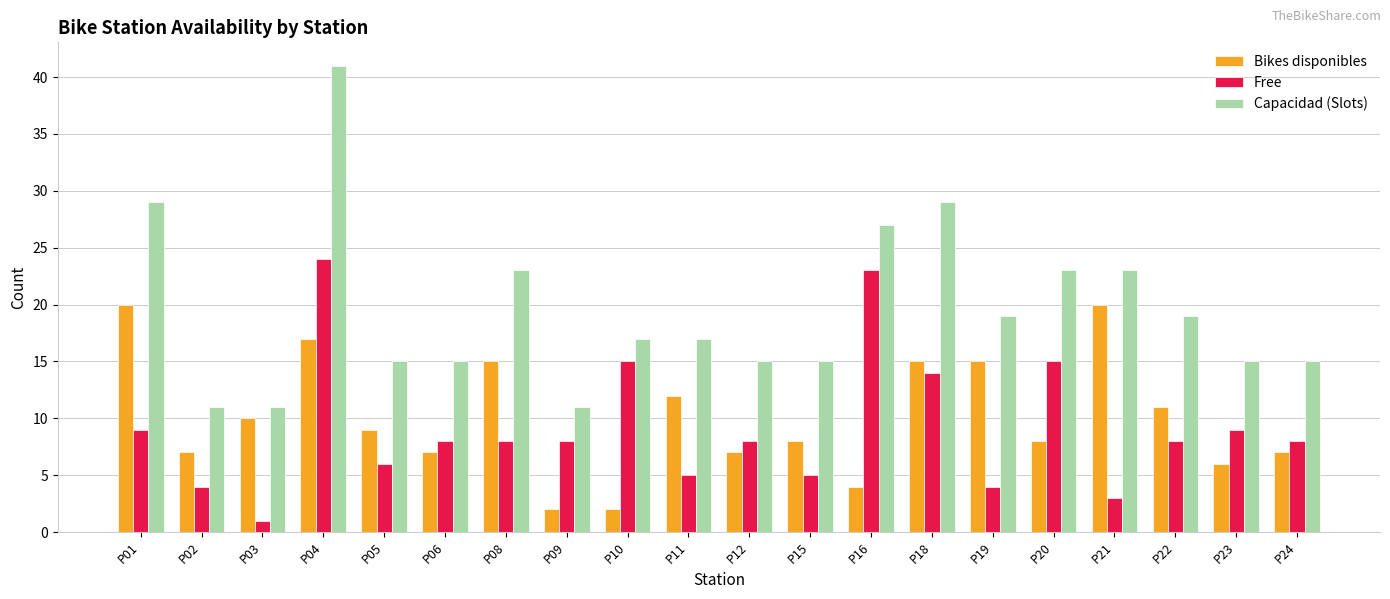

What is the value of the Bikes disponibles bar at the 11th from the left?

7